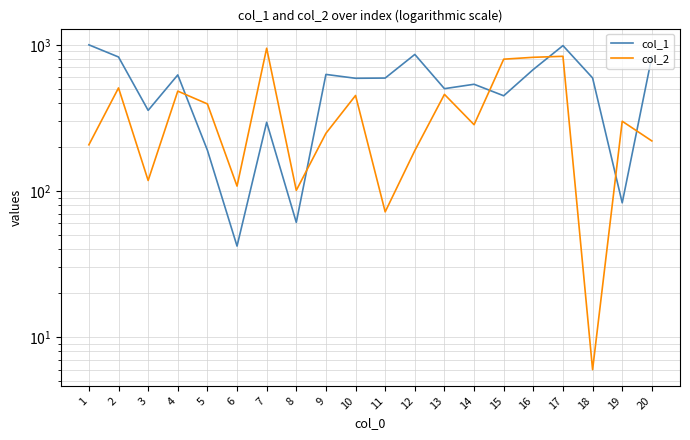

What is the difference between the col_1 values at 12 and 11?

267